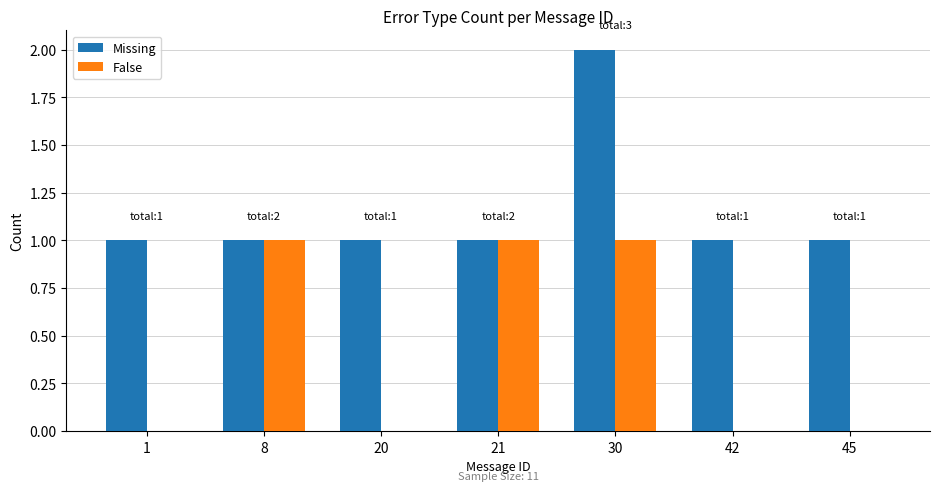

Reading left to right, transcribe all the data shown in this chart.

Missing: 1	1	1	1	2	1	1
False: 0	1	0	1	1	0	0